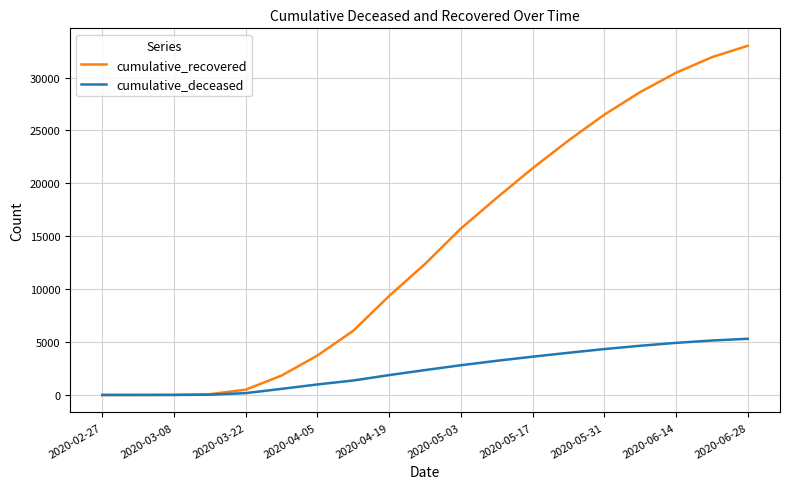

Which series has the widest spread of values?

cumulative_recovered